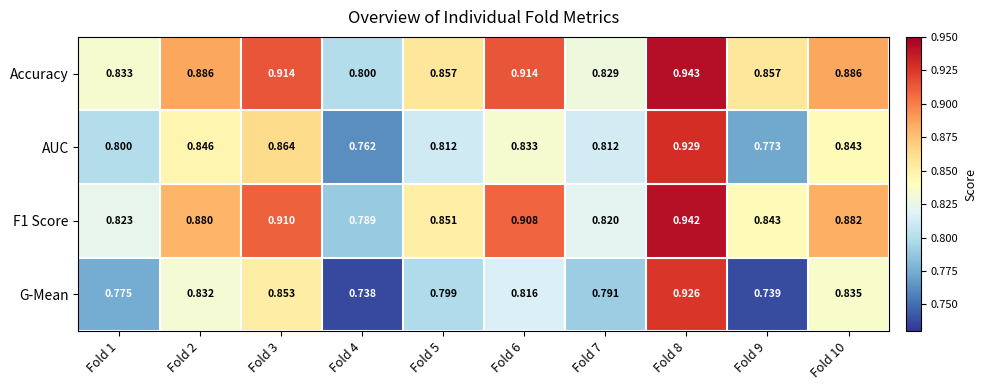

At how many categories does at least one series exceed 0?

10